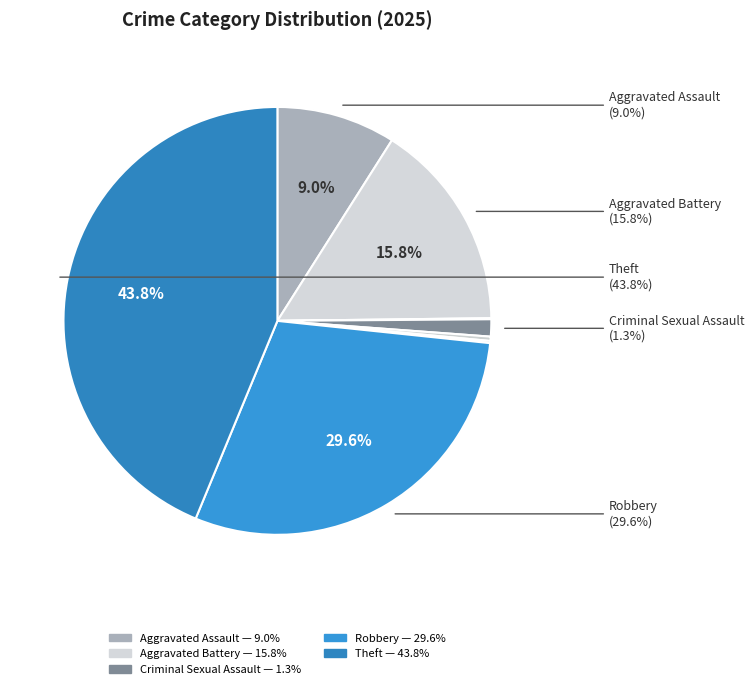

To the nearest percent, what percentage of the pie is Theft?

44%